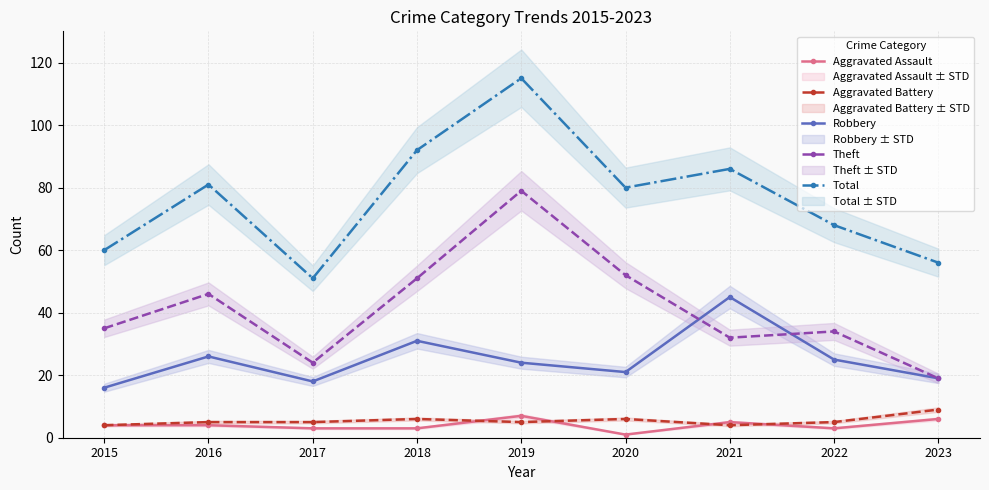

How many data points in Total are above 80?

4